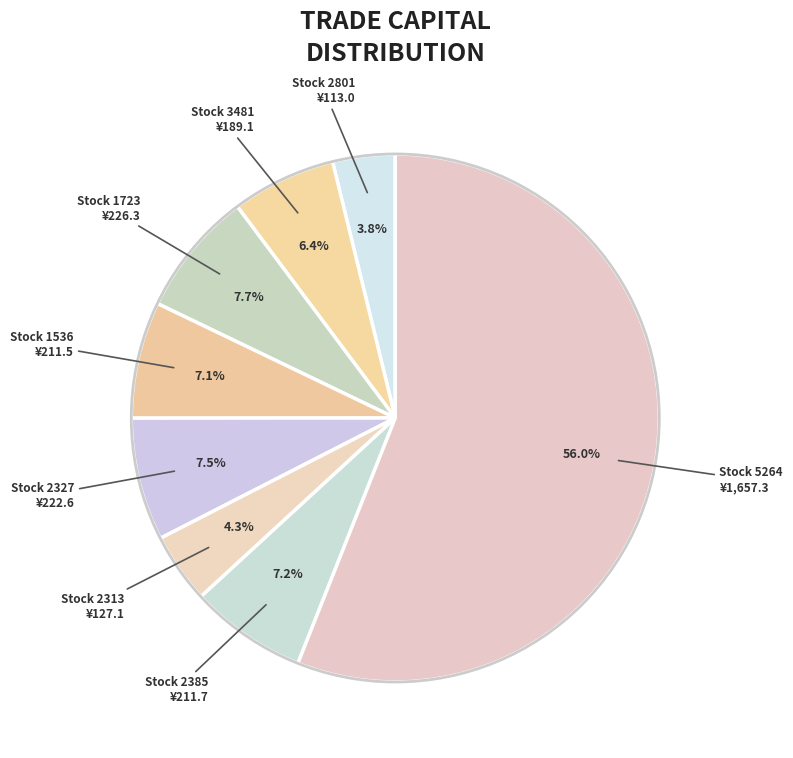

Is the sum of Stock 1536 and Stock 2327 greater than half?

No